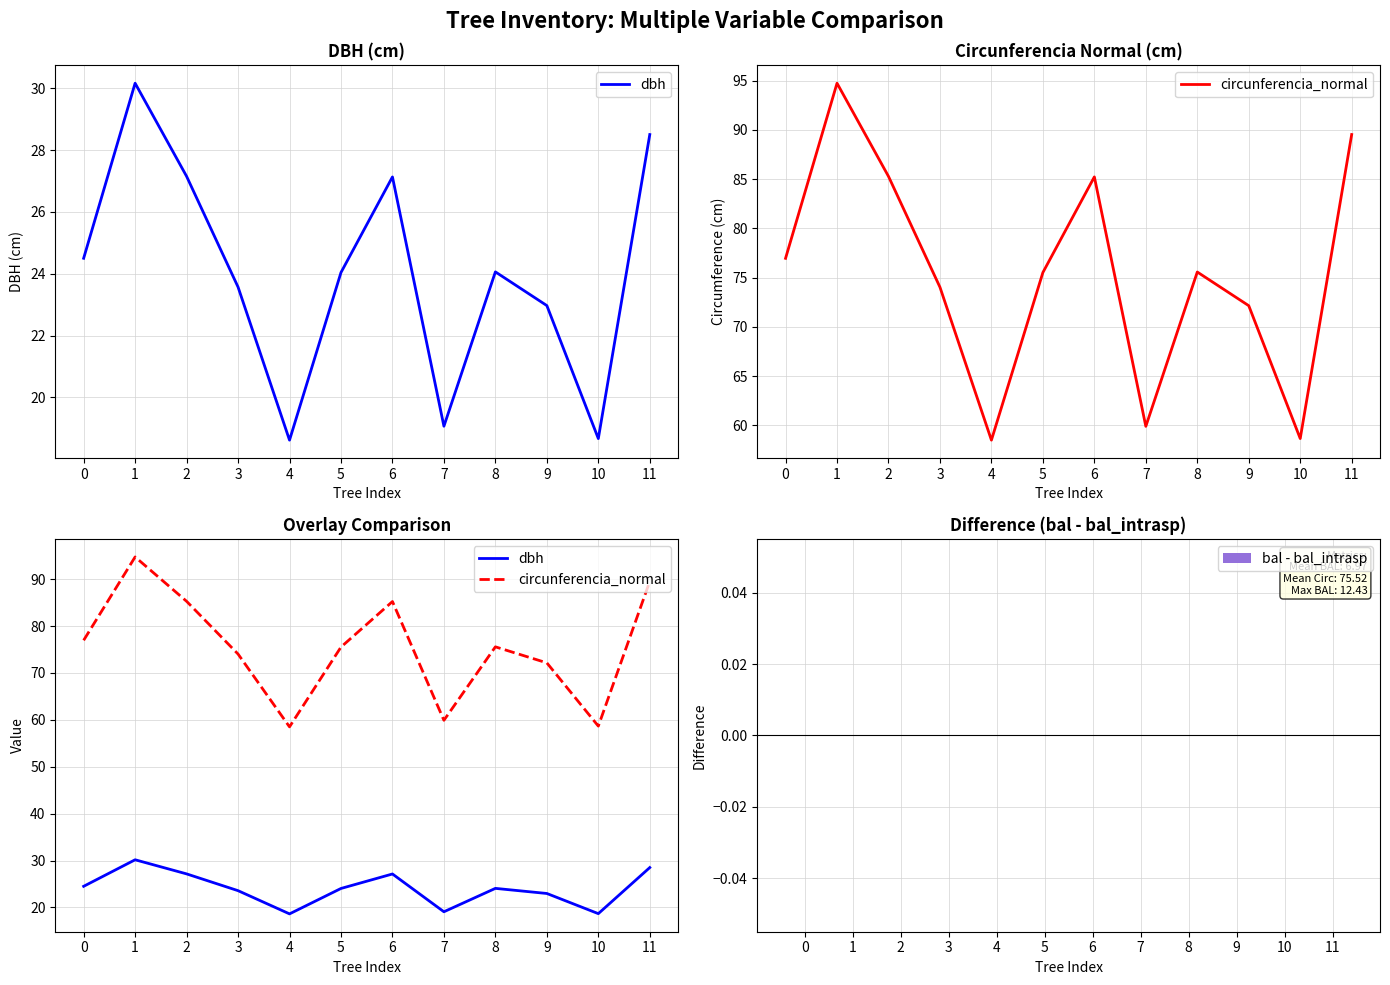

Does the chart contain any negative values?

No